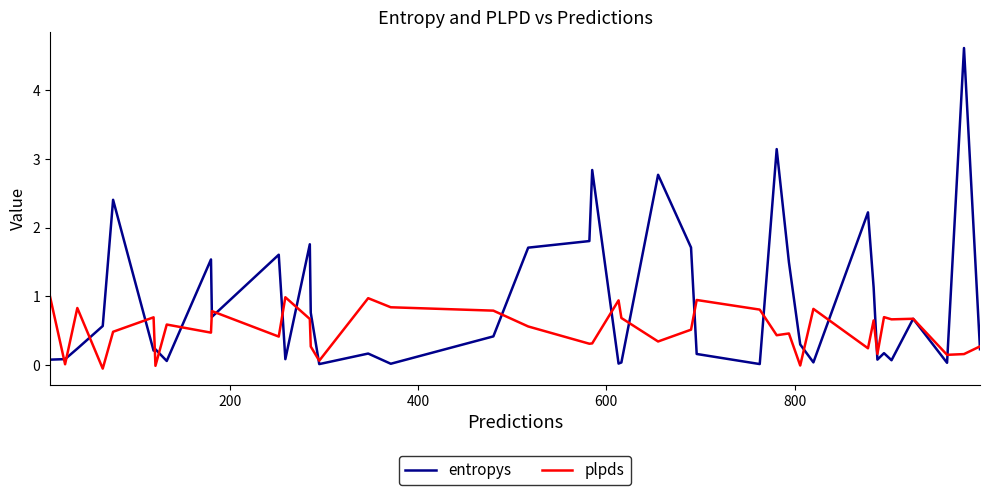

Which series has the widest spread of values?

entropys